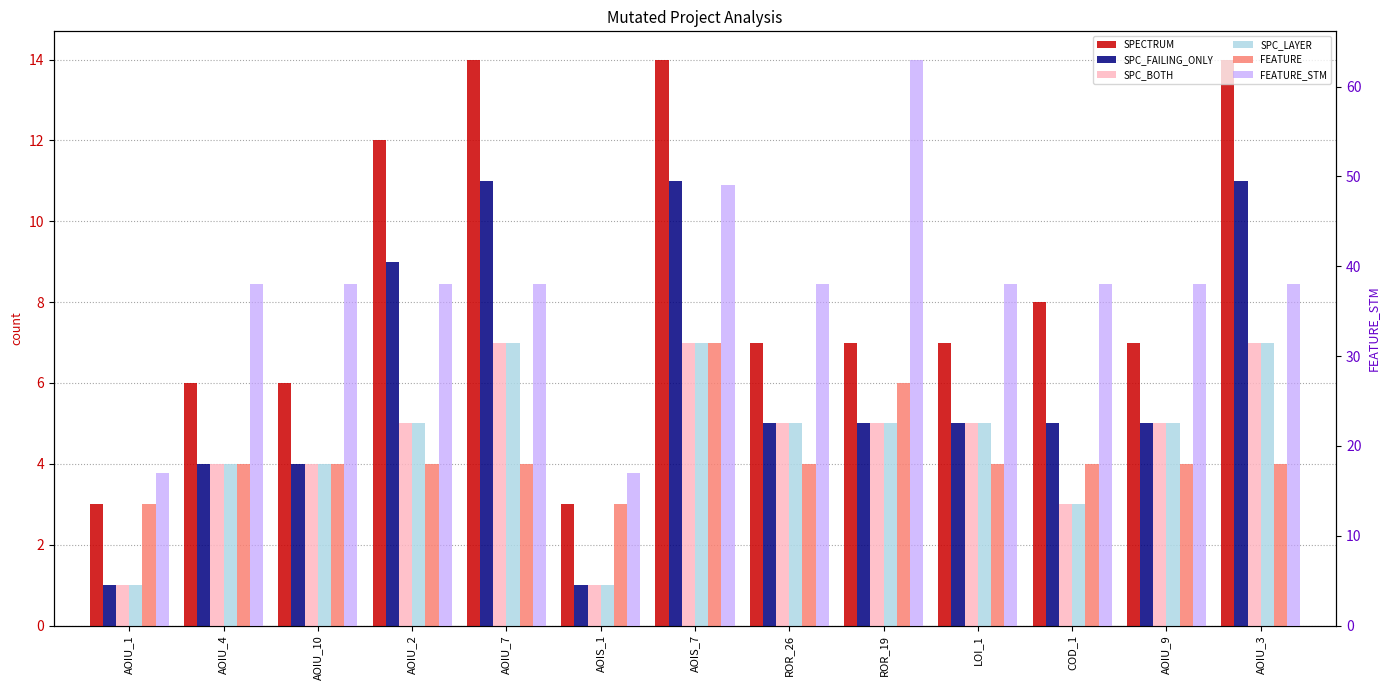

Reading left to right, what are all the values shown in this chart?

SPECTRUM: AOIU_1=3	AOIU_4=6	AOIU_10=6	AOIU_2=12	AOIU_7=14	AOIS_1=3	AOIS_7=14	ROR_26=7	ROR_19=7	LOI_1=7	COD_1=8	AOIU_9=7	AOIU_3=14
SPC_FAILING_ONLY: AOIU_1=1	AOIU_4=4	AOIU_10=4	AOIU_2=9	AOIU_7=11	AOIS_1=1	AOIS_7=11	ROR_26=5	ROR_19=5	LOI_1=5	COD_1=5	AOIU_9=5	AOIU_3=11
SPC_BOTH: AOIU_1=1	AOIU_4=4	AOIU_10=4	AOIU_2=5	AOIU_7=7	AOIS_1=1	AOIS_7=7	ROR_26=5	ROR_19=5	LOI_1=5	COD_1=3	AOIU_9=5	AOIU_3=7
SPC_LAYER: AOIU_1=1	AOIU_4=4	AOIU_10=4	AOIU_2=5	AOIU_7=7	AOIS_1=1	AOIS_7=7	ROR_26=5	ROR_19=5	LOI_1=5	COD_1=3	AOIU_9=5	AOIU_3=7
FEATURE: AOIU_1=3	AOIU_4=4	AOIU_10=4	AOIU_2=4	AOIU_7=4	AOIS_1=3	AOIS_7=7	ROR_26=4	ROR_19=6	LOI_1=4	COD_1=4	AOIU_9=4	AOIU_3=4
FEATURE_STM: AOIU_1=17	AOIU_4=38	AOIU_10=38	AOIU_2=38	AOIU_7=38	AOIS_1=17	AOIS_7=49	ROR_26=38	ROR_19=63	LOI_1=38	COD_1=38	AOIU_9=38	AOIU_3=38